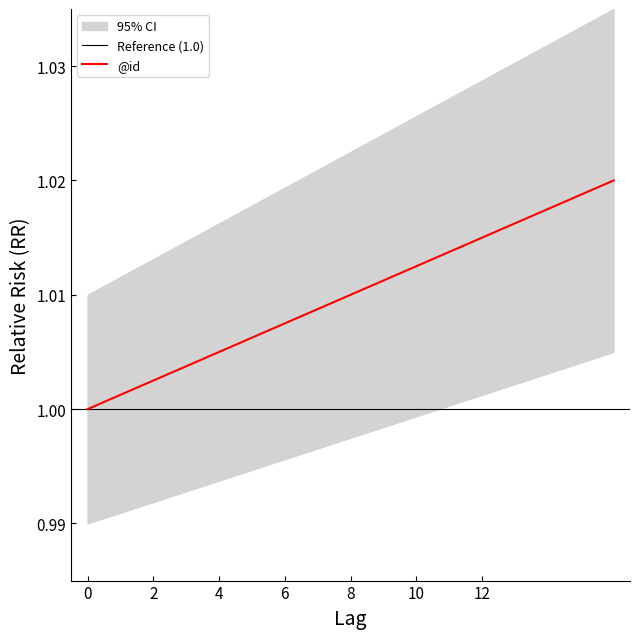

What is the average value?

1.0